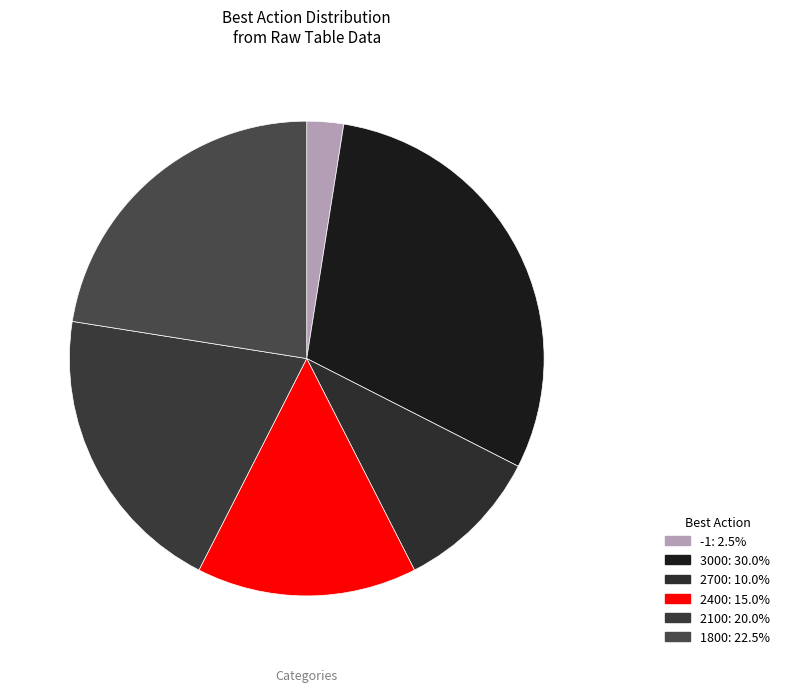

How many slices are in this pie chart?

6